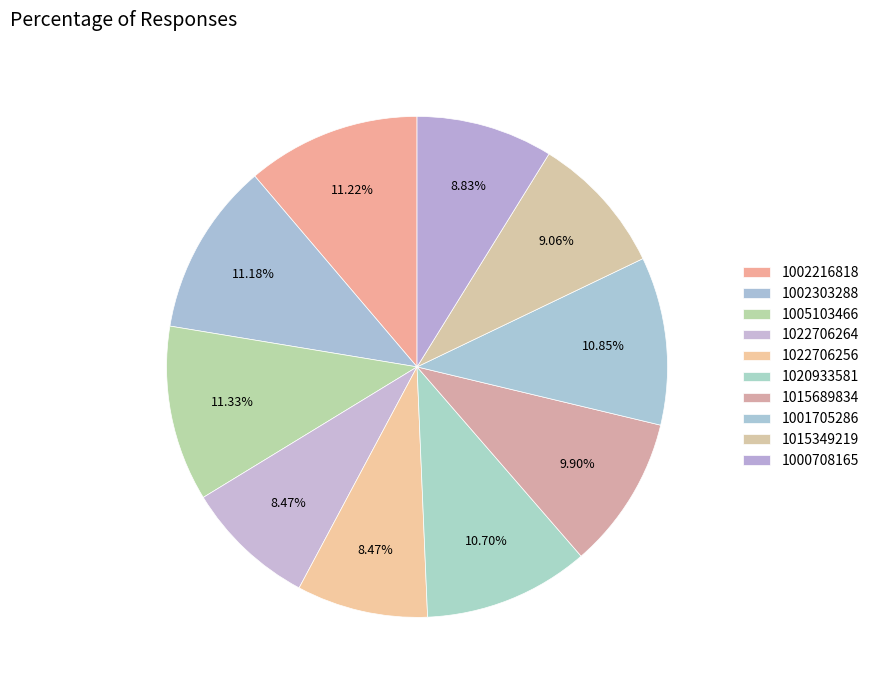

Count the number of slices in the pie.

10